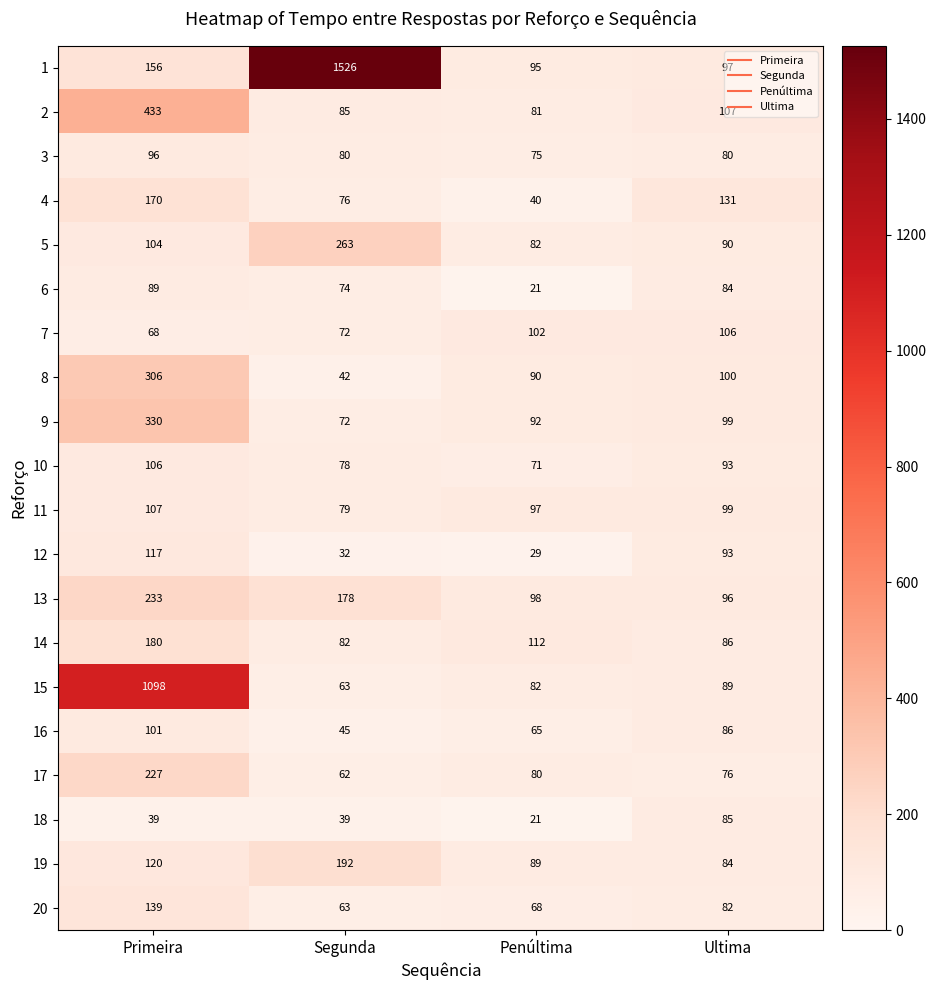

What is the difference between the highest and lowest values at Ultima?

55